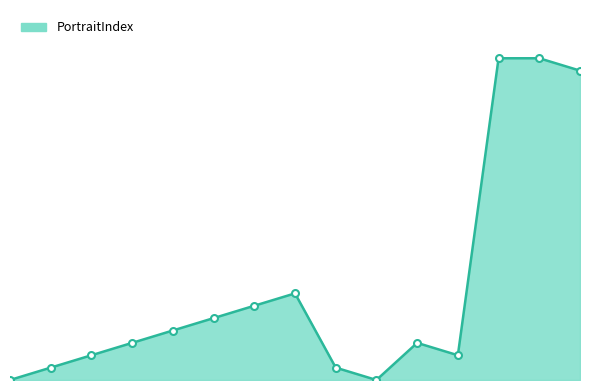

What is the value of the 3rd point from the left?

2